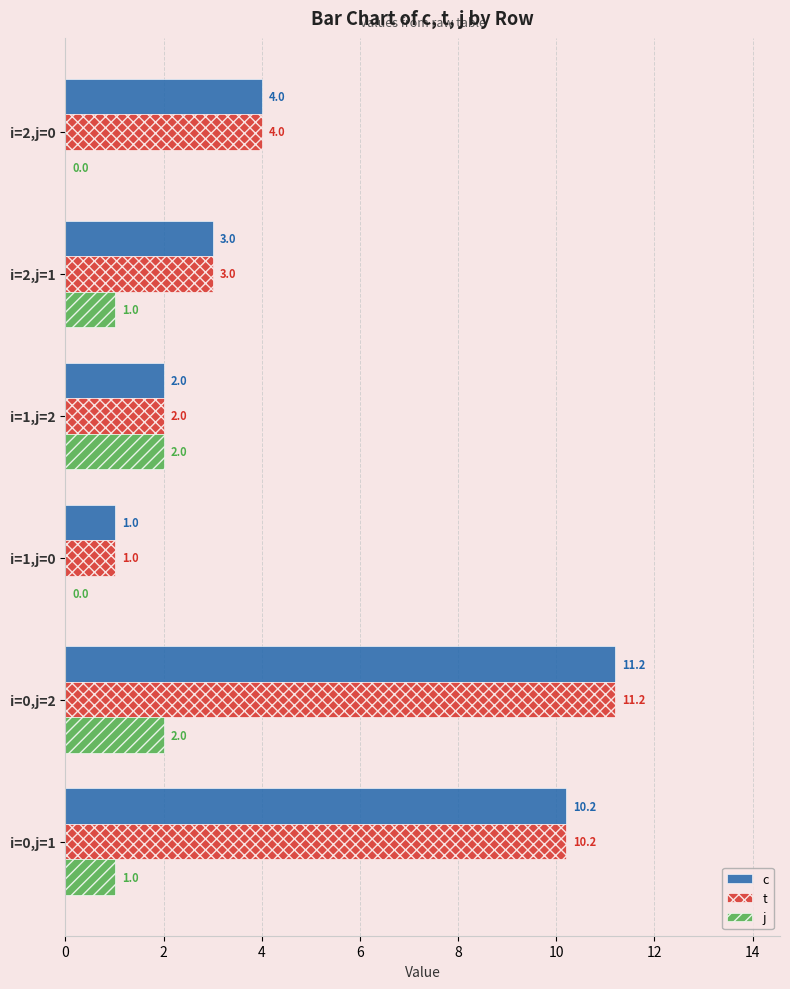

Where is c nearest to the value 6?

i=2,j=0